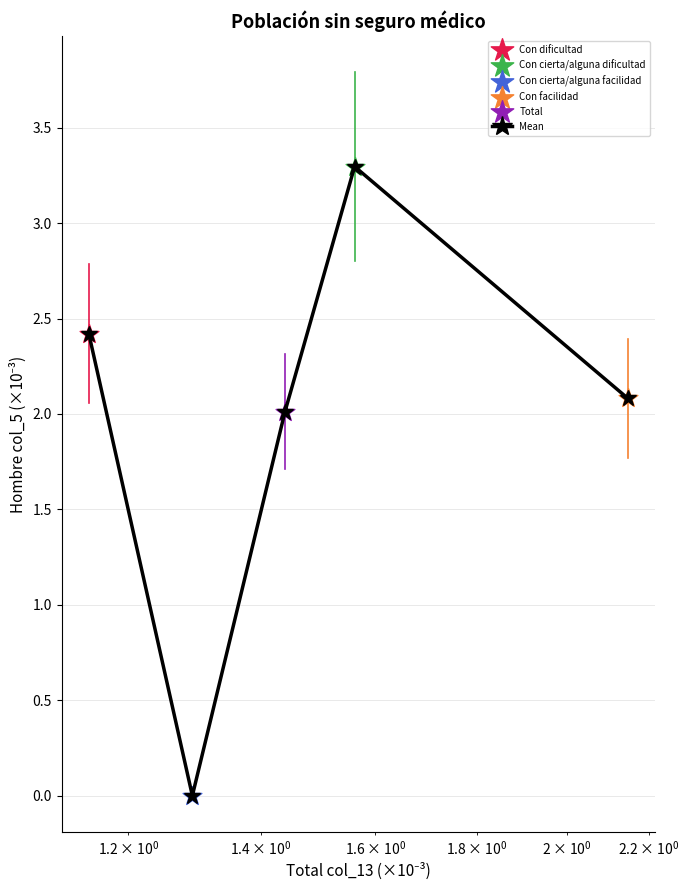

What is the greatest value displayed?

3.3